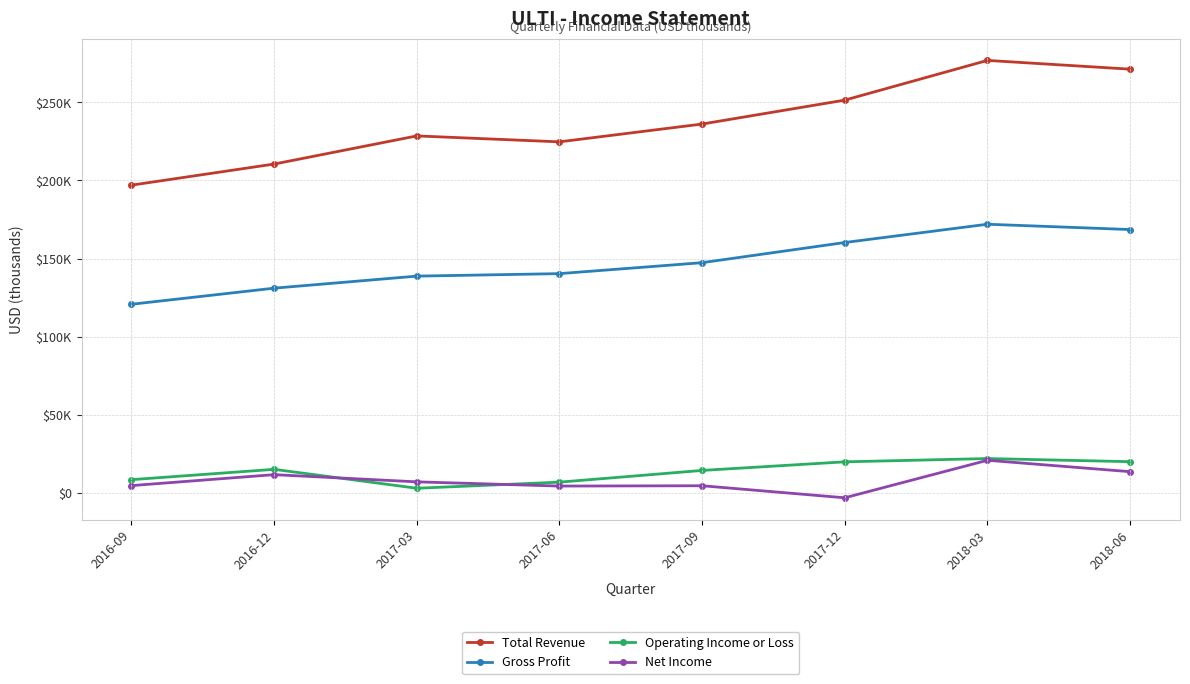

True or false: Total Revenue and Operating Income or Loss cross at least once.

False